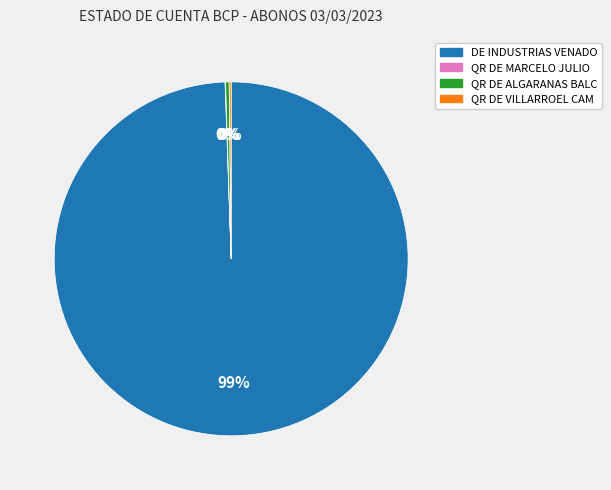

Is it true that DE INDUSTRIAS VENADO is 99% of the pie?

True